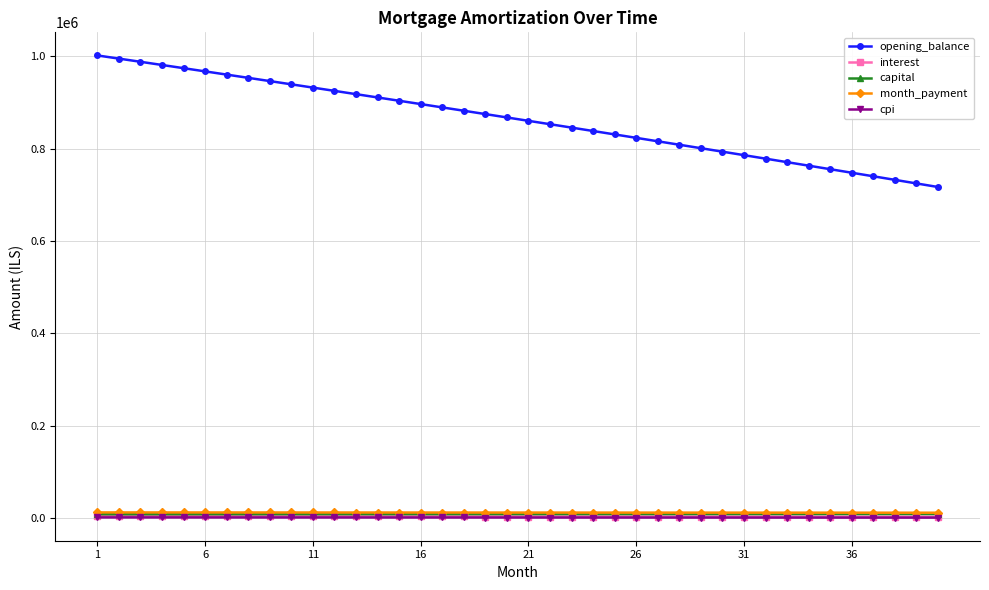

Which series has the largest total across all categories?

opening_balance